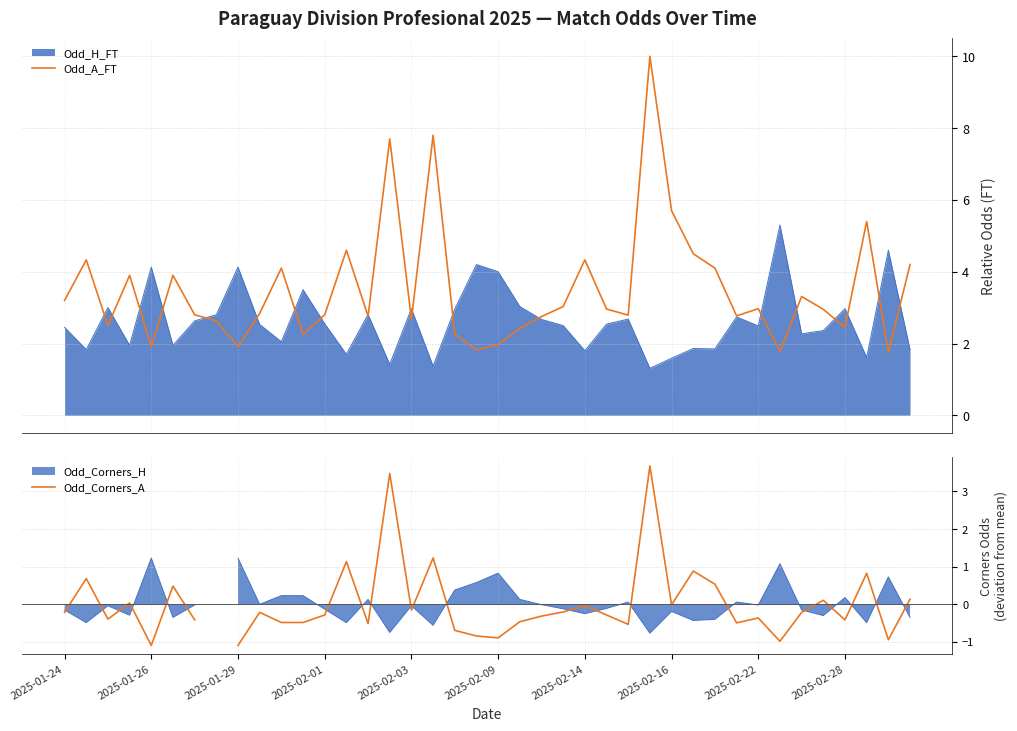

True or false: Odd_Corners_A and Odd_A_FT cross at least once.

False